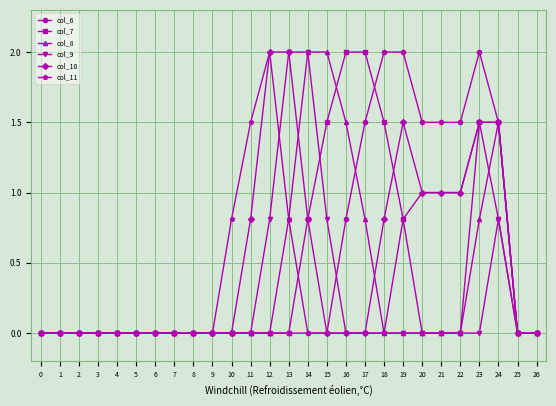

What are all the series names shown in the legend?

col_6, col_7, col_8, col_9, col_10, col_11